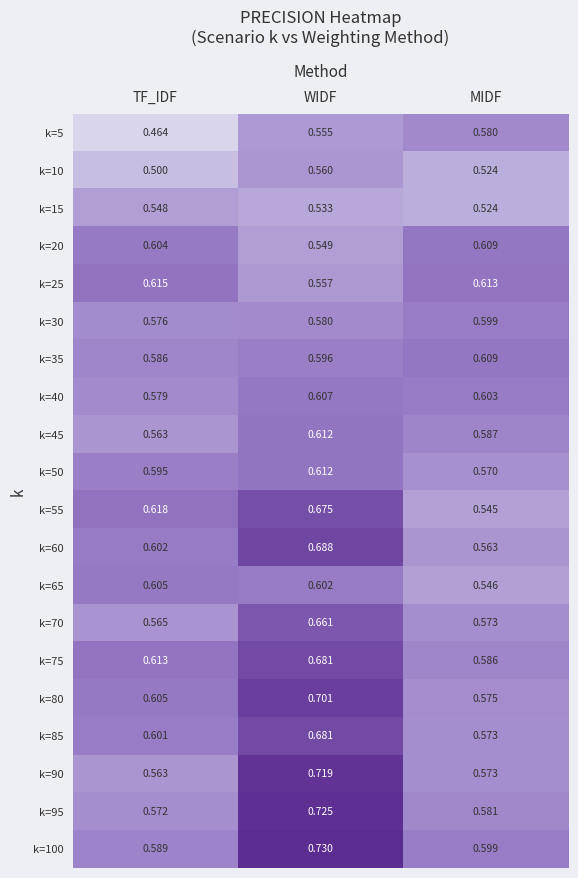

At how many categories does at least one series exceed 0?

3